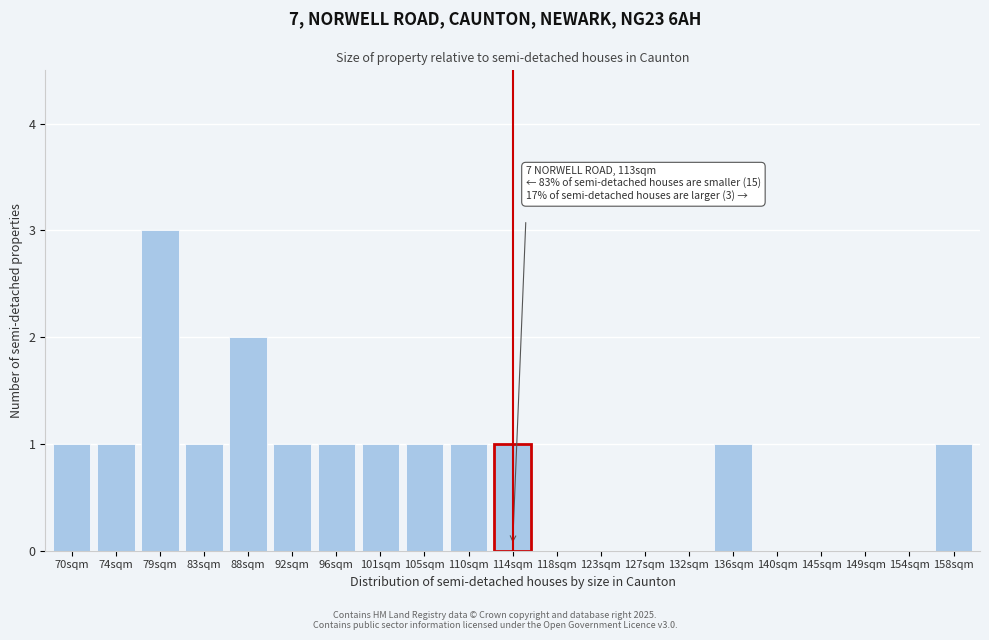

Reading left to right, what are all the values shown in this chart?

70sqm=1	74sqm=1	79sqm=3	83sqm=1	88sqm=2	92sqm=1	96sqm=1	101sqm=1	105sqm=1	110sqm=1	114sqm=1	118sqm=0	123sqm=0	127sqm=0	132sqm=0	136sqm=1	140sqm=0	145sqm=0	149sqm=0	154sqm=0	158sqm=1